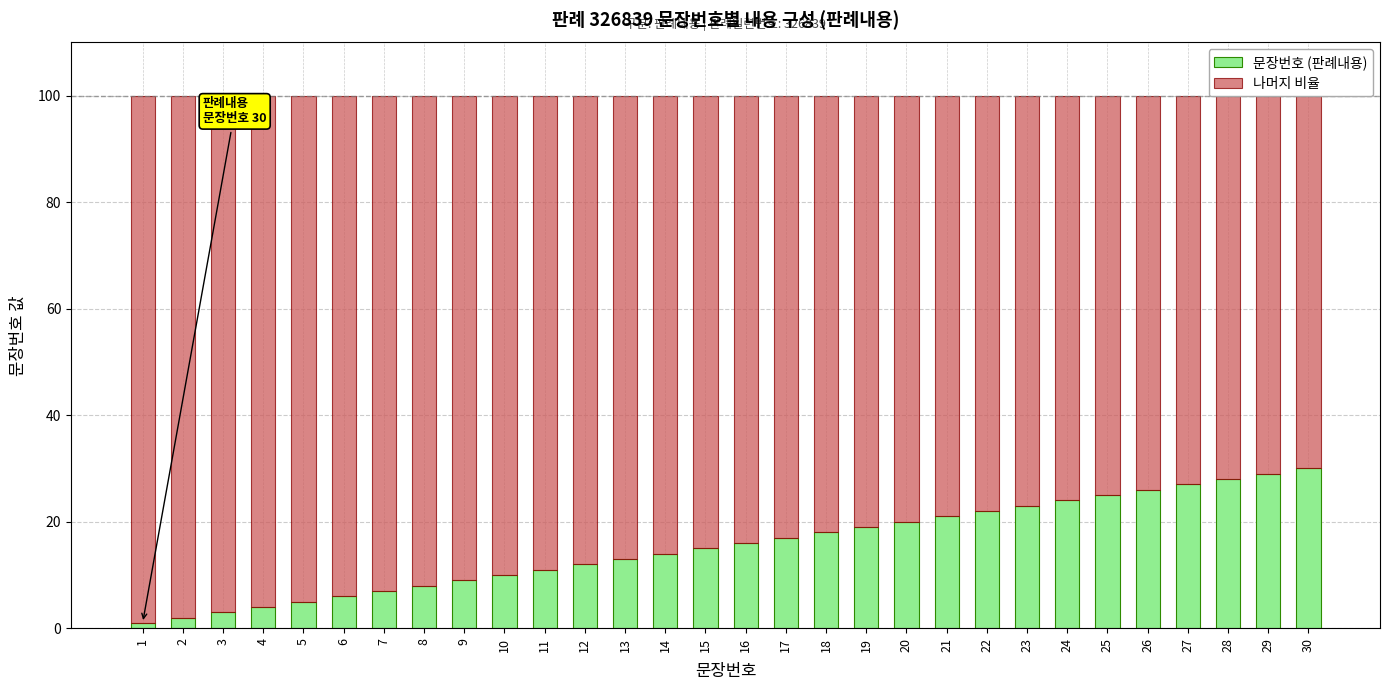

What is the value of the 나머지 비율 bar at the 15th from the left?

85